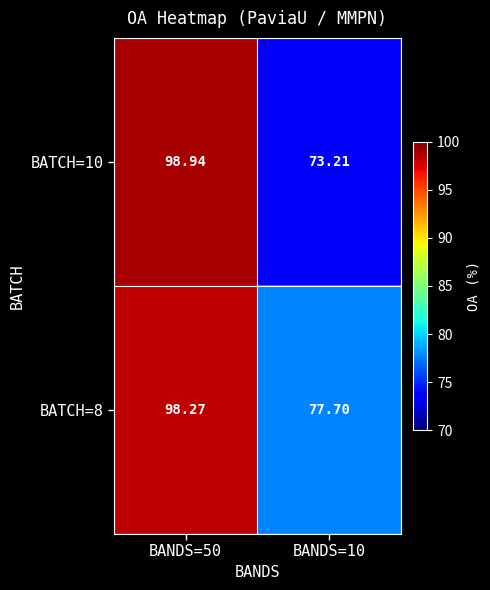

Reading left to right, what are all the values shown in this chart?

BATCH=10: BANDS=50=98.9	BANDS=10=73.2
BATCH=8: BANDS=50=98.3	BANDS=10=77.7